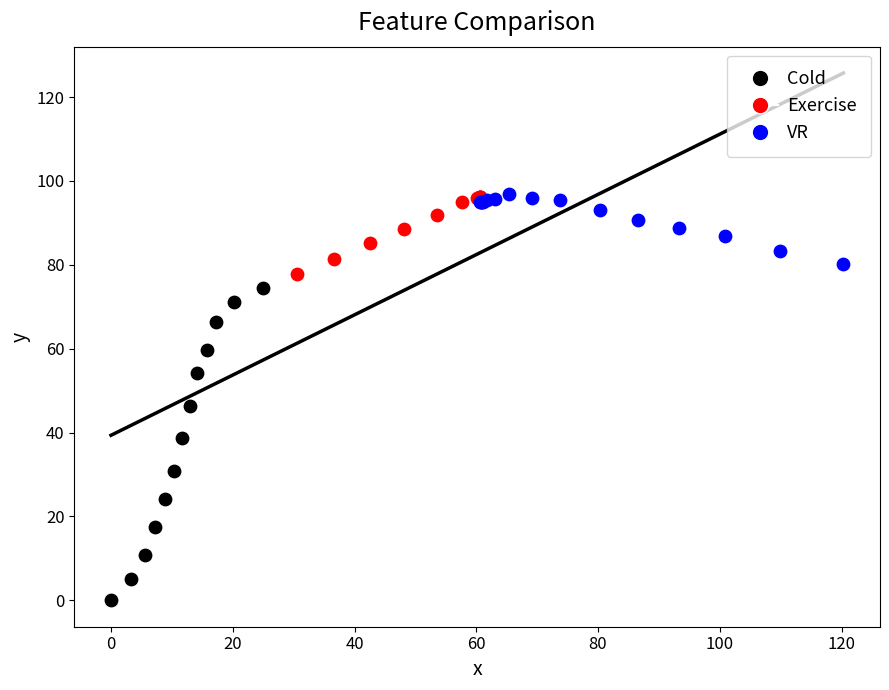

What are all the series names shown in the legend?

Cold, Exercise, VR